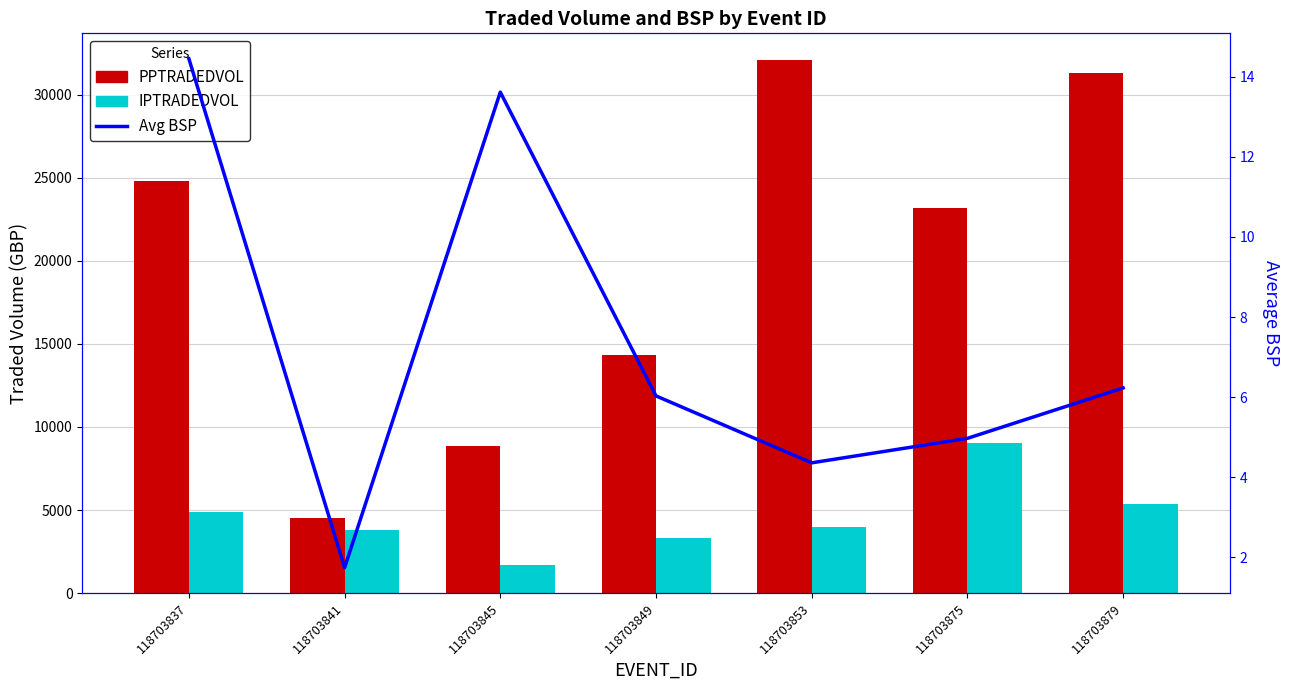

At how many categories does at least one series exceed 13484?

5